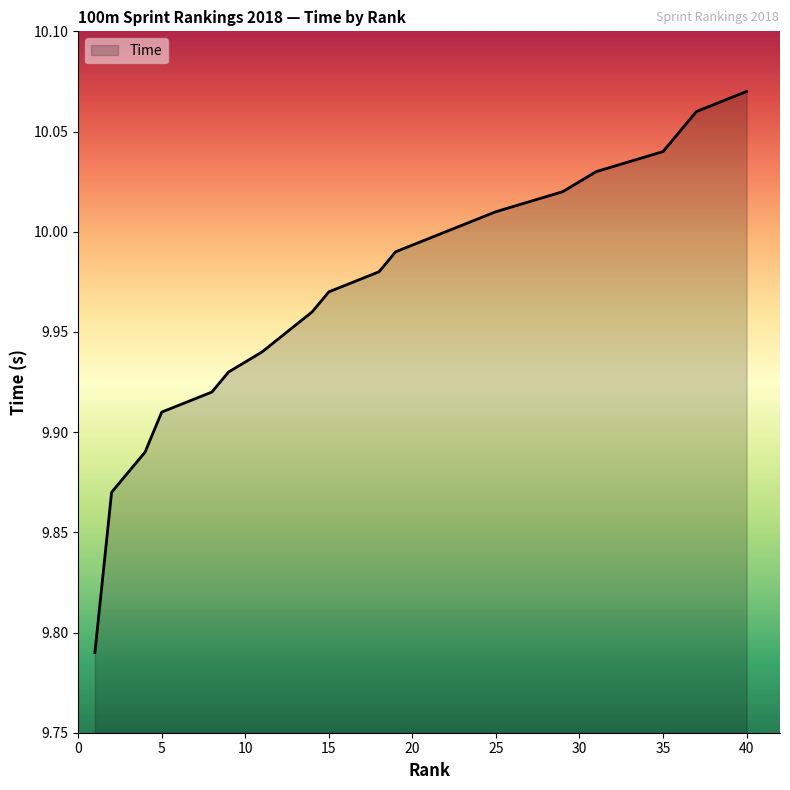

How many lines are shown in the chart?

1